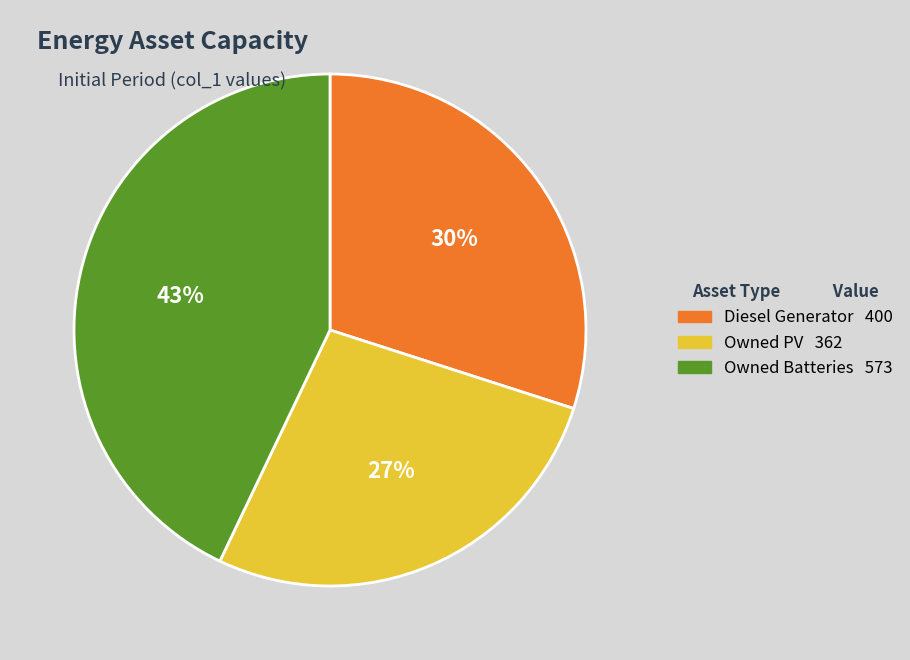

How many slices are in this pie chart?

3